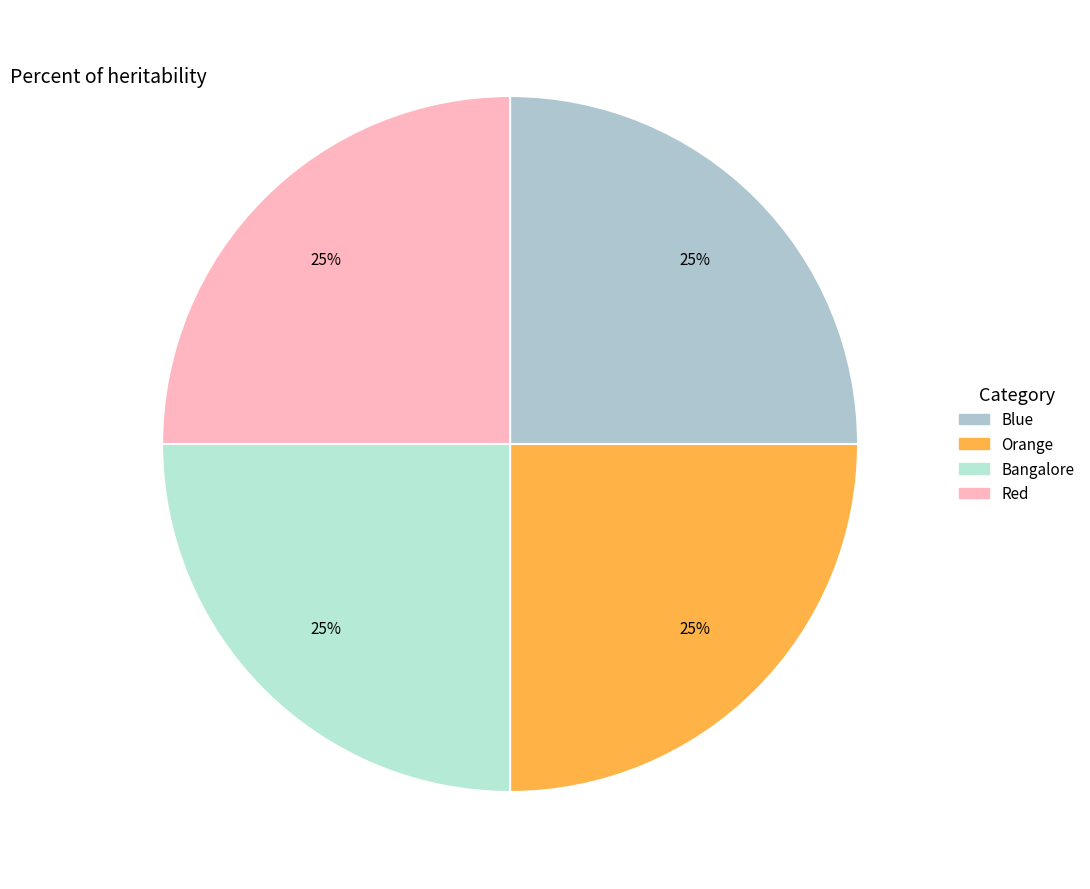

Does Orange represent more than half of the total?

No